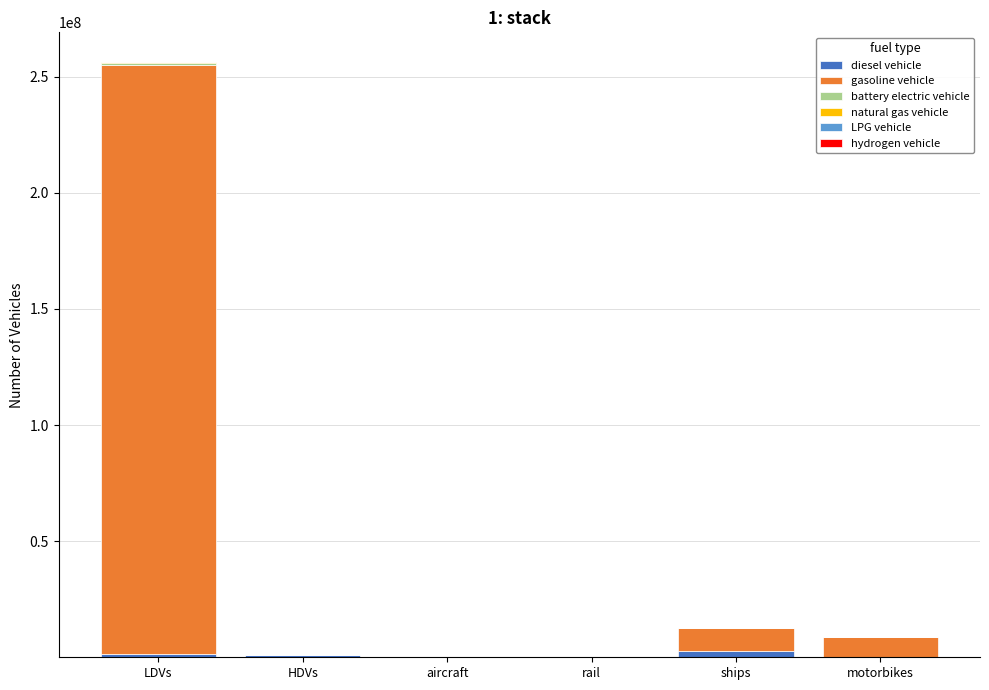

What is the sum of the diesel vehicle values at HDVs and LDVs?

2078905.4